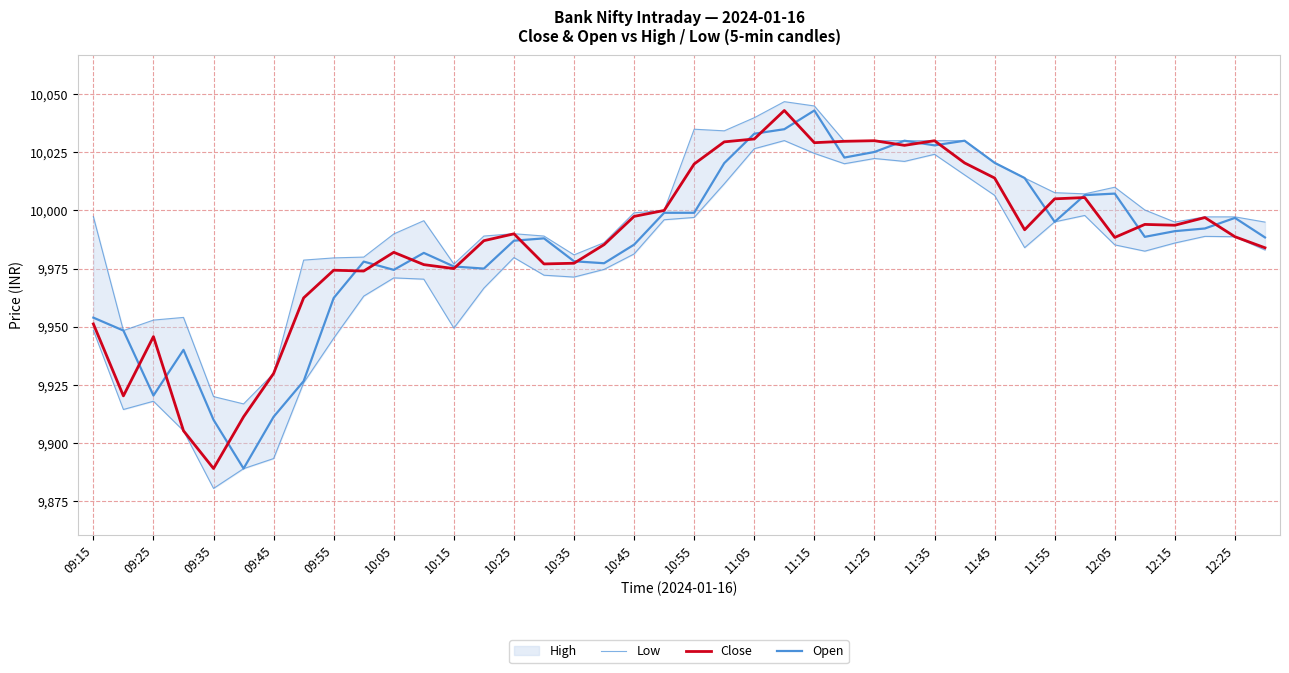

Is the value of Open at 20 greater than the value of Low at 11:25?

Yes